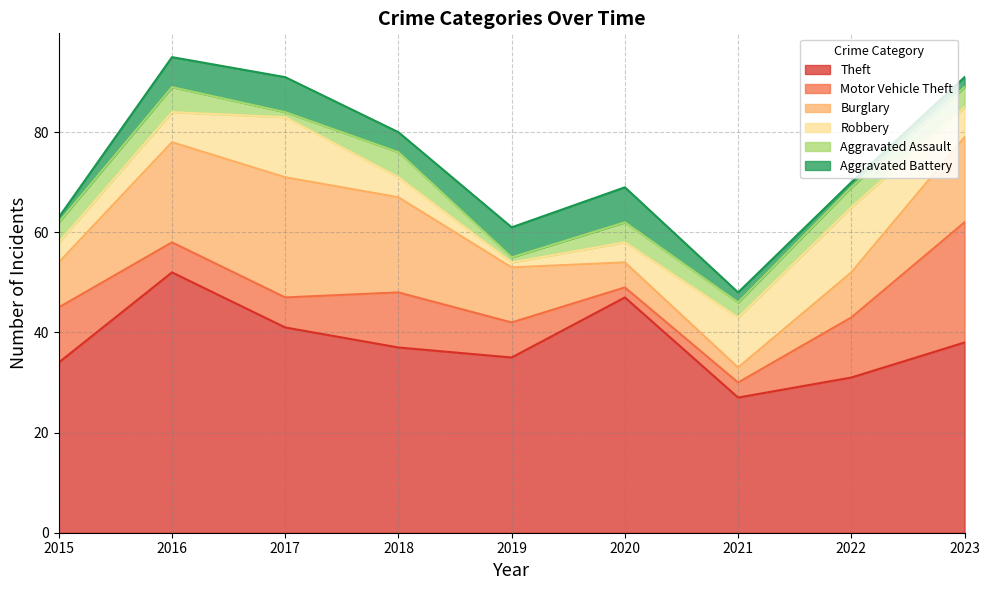

Rank the series at 2021 from highest to lowest value.

Theft, Robbery, Motor Vehicle Theft, Burglary, Aggravated Assault, Aggravated Battery